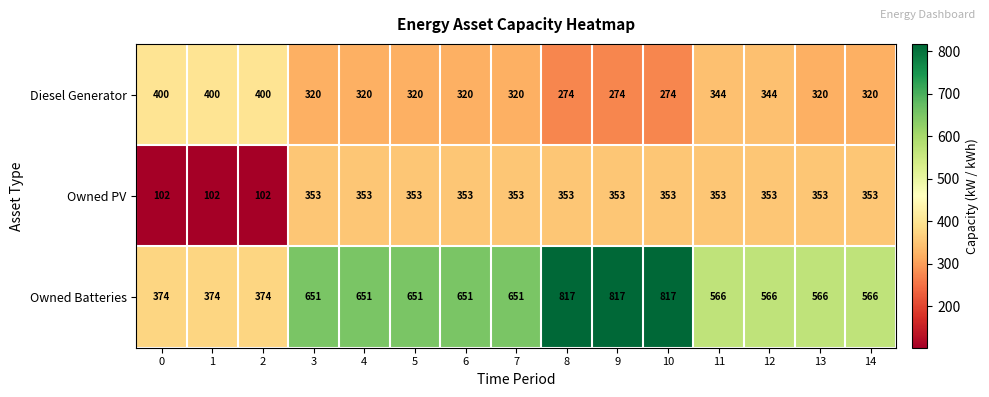

What is the difference between the maximum and minimum values in the Owned PV series?

251